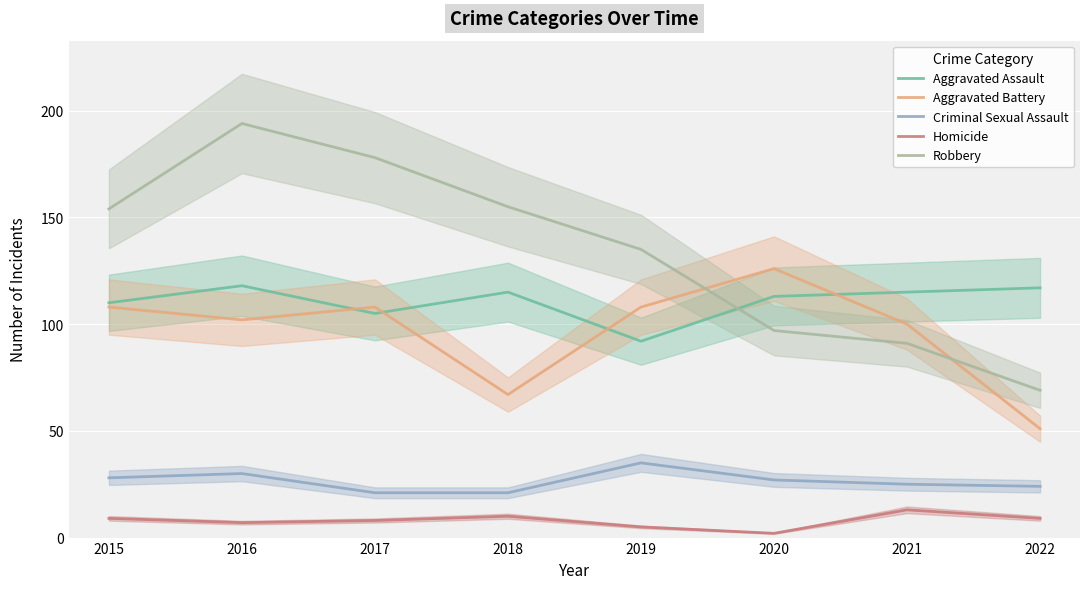

Is it true that Homicide equals 5 at 2015?

False